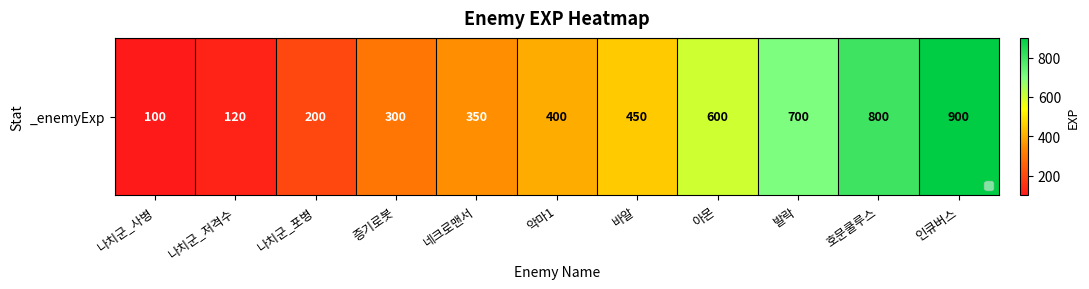

List the labels in order of value, smallest first.

나치군_사병, 나치군_저격수, 나치군_포병, 증기로봇, 네크로맨서, 악마1, 바알, 아몬, 발락, 호문쿨루스, 인큐버스